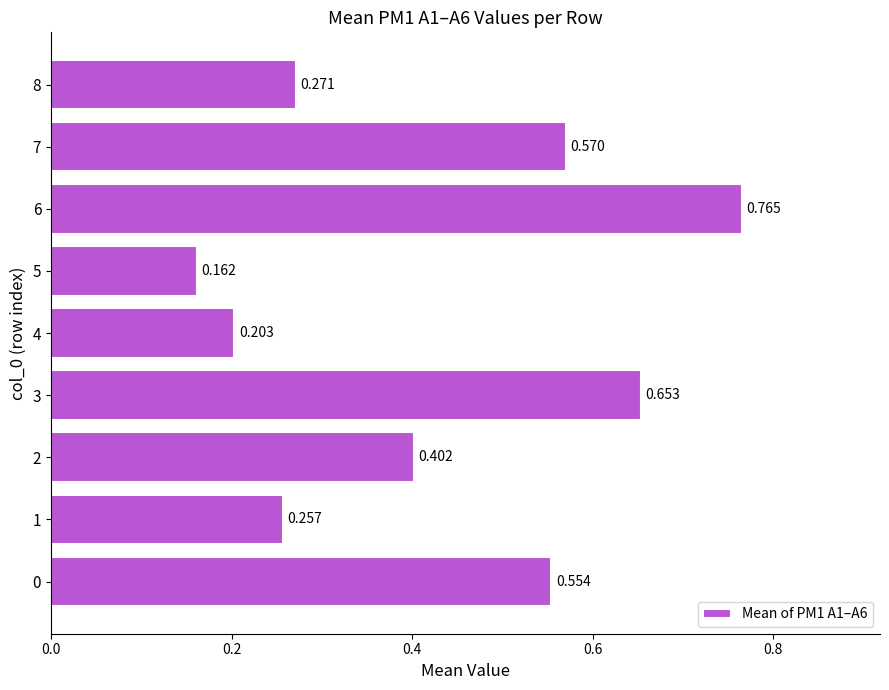

List the labels in order of value, smallest first.

5, 4, 1, 8, 2, 0, 7, 3, 6